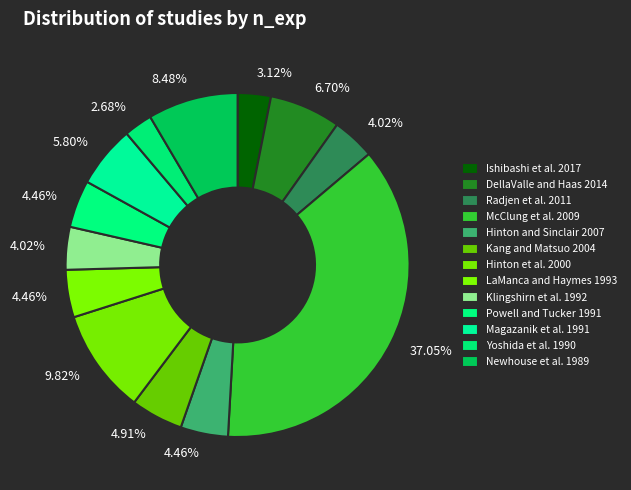

To the nearest percent, what is the difference between the Radjen et al. 2011 and Yoshida et al. 1990 slice percentages?

1%